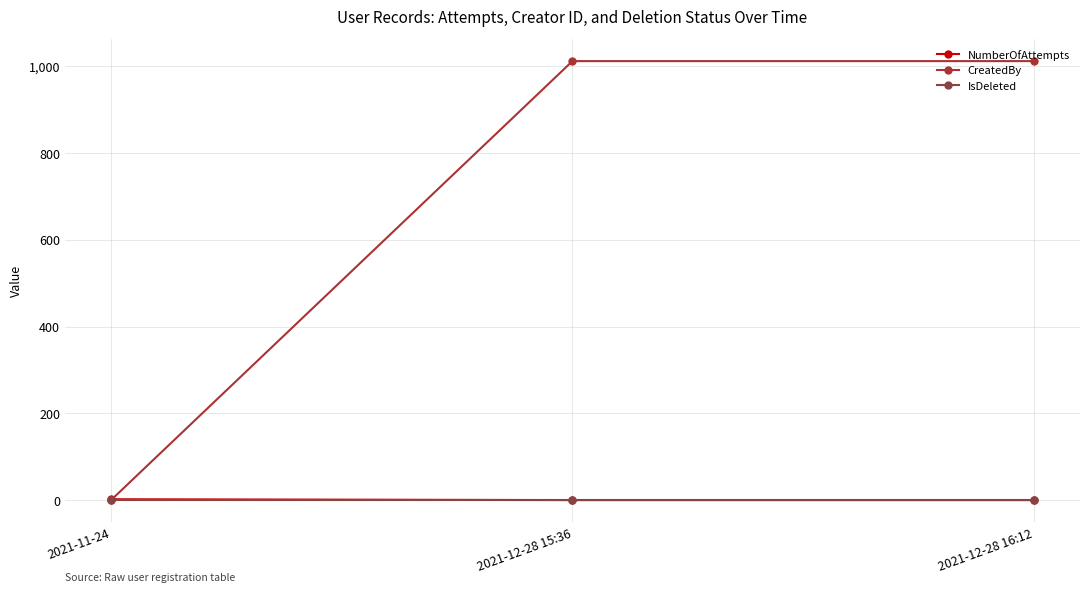

What is the label of the 1st point from the right?

2021-12-28 16:12